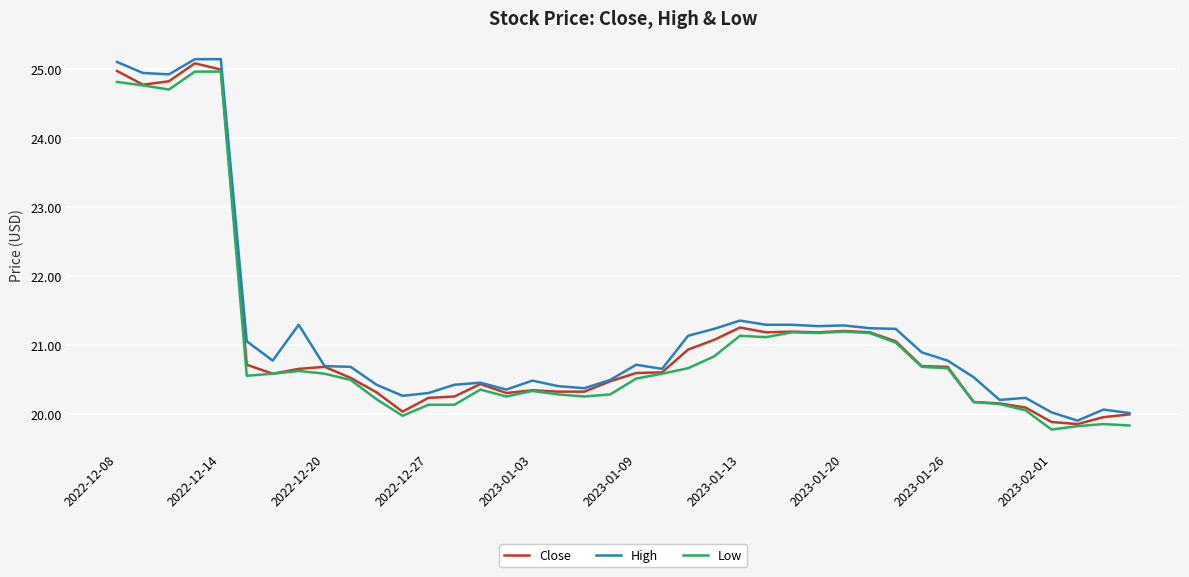

What is the lowest value of the Close series?

19.9